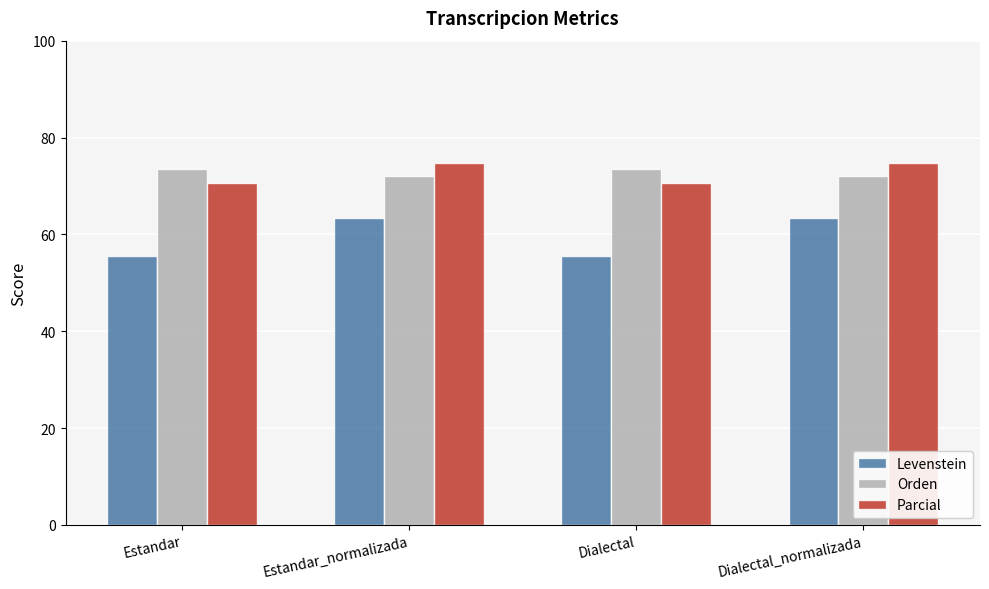

What is the maximum value for Parcial?

74.7